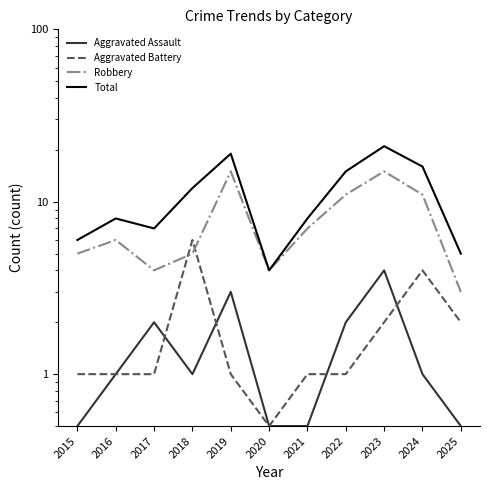

The value of Aggravated Assault at 2022 is 3.2. True or false?

False